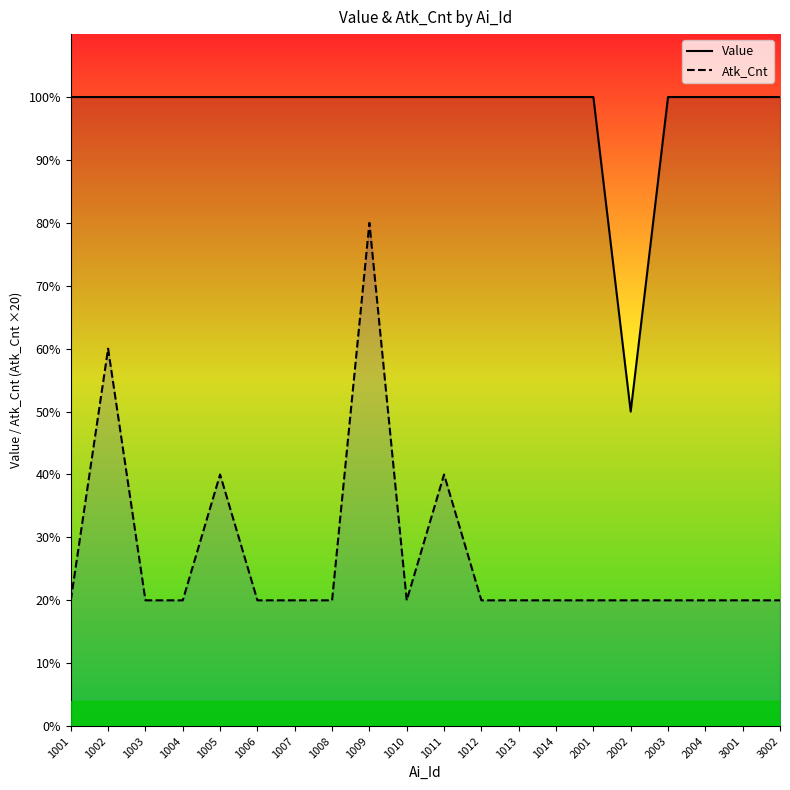

Where is the first local minimum for Atk_Cnt?

1010